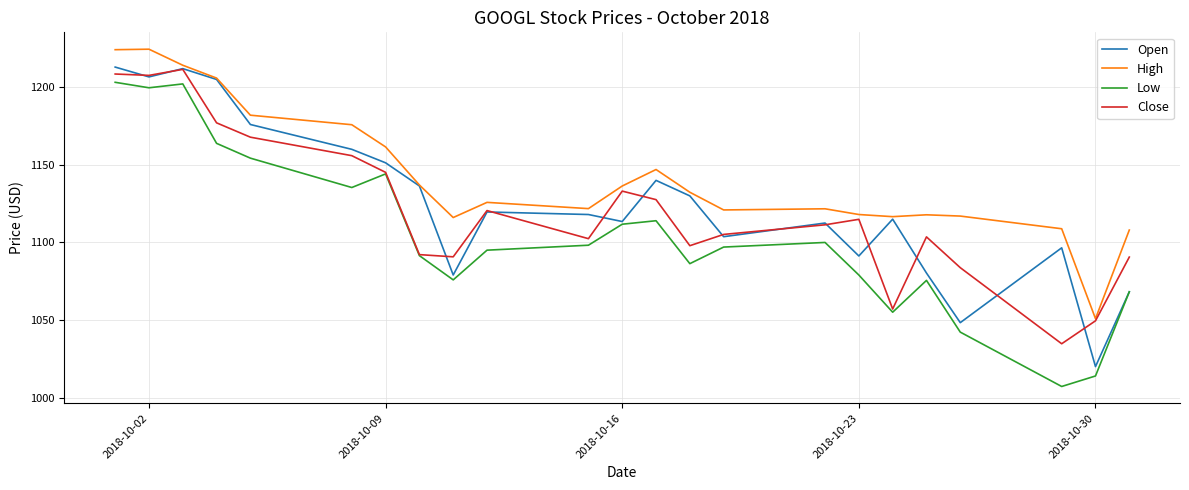

What is the difference between the second highest and minimum values in the Open series?

192.0